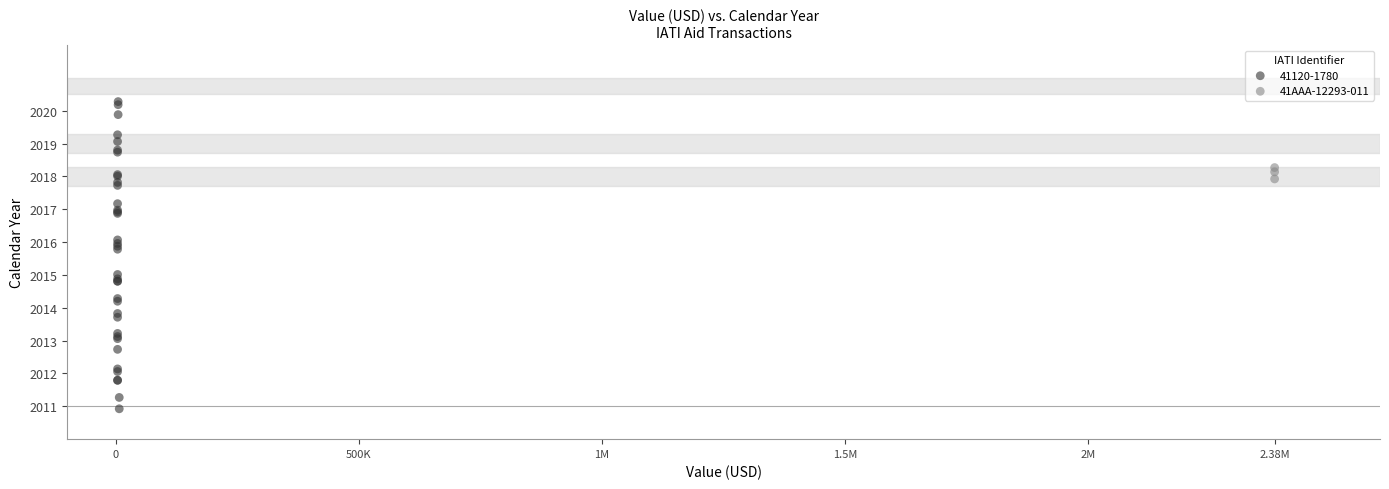

Which series has the widest spread of Y values?

41120-1780